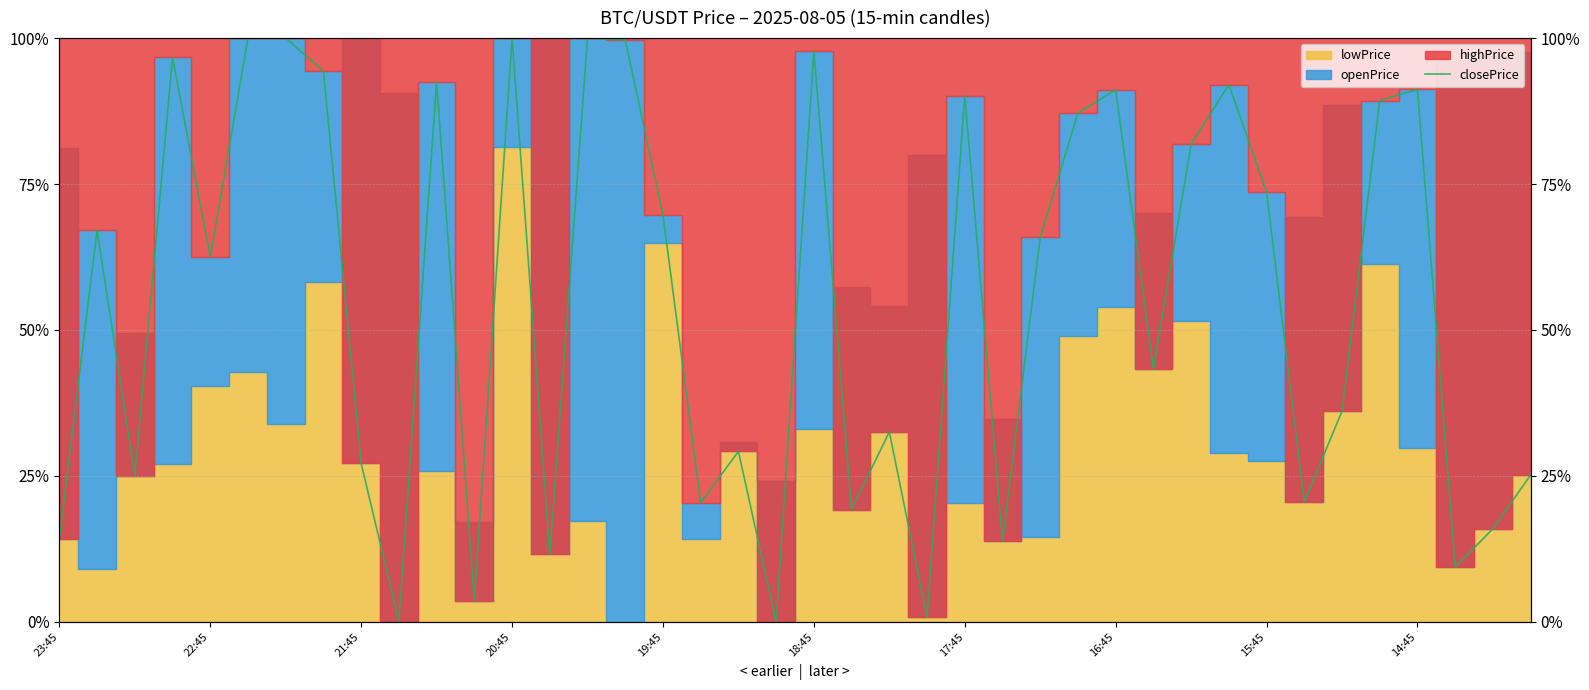

At which category does the data reach its first local valley?

21:45